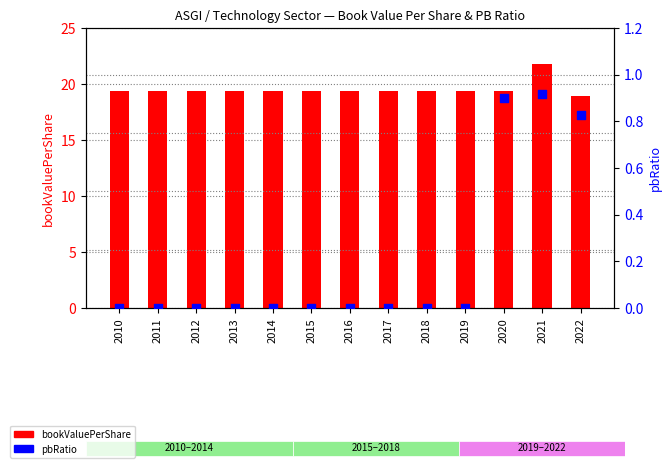

What are all the series names shown in the legend?

bookValuePerShare, pbRatio